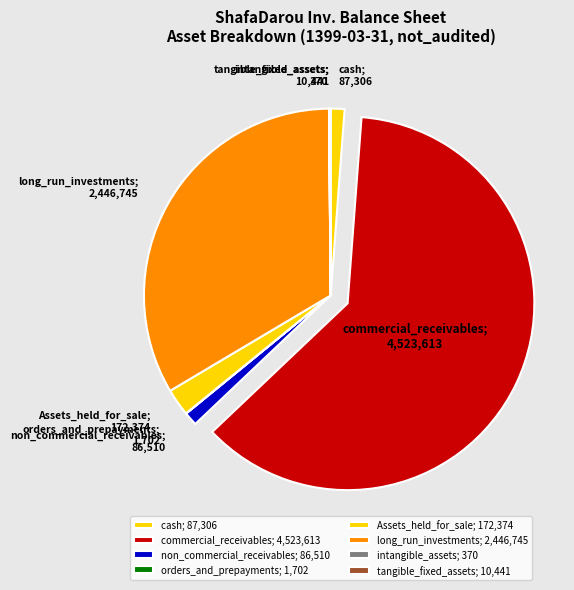

What is the largest slice in the pie chart?

commercial_receivables